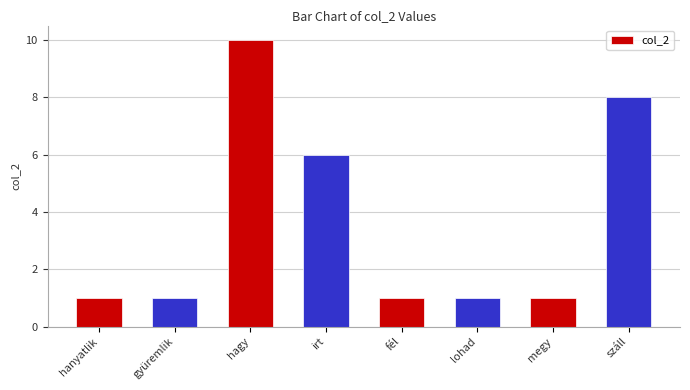

Reading left to right, transcribe all the data shown in this chart.

1	1	10	6	1	1	1	8